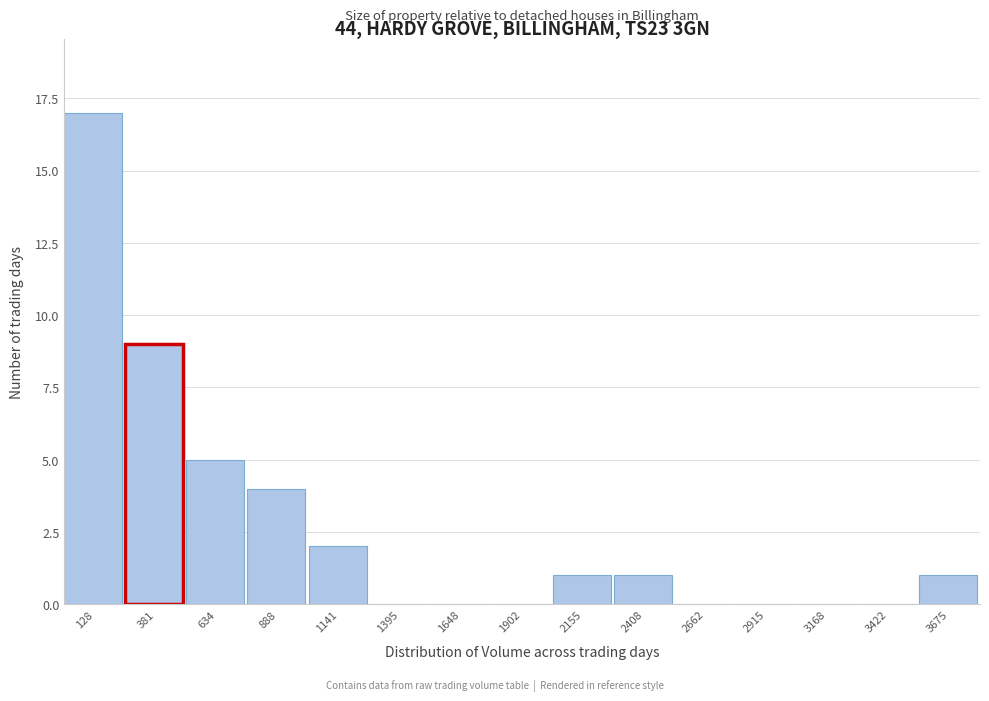

What is the height of the bar covering 2050 to 2300 on the x-axis? Neither the bar edges nor the heights are printed on the chart, so give them approximately, as read against the axes.

1